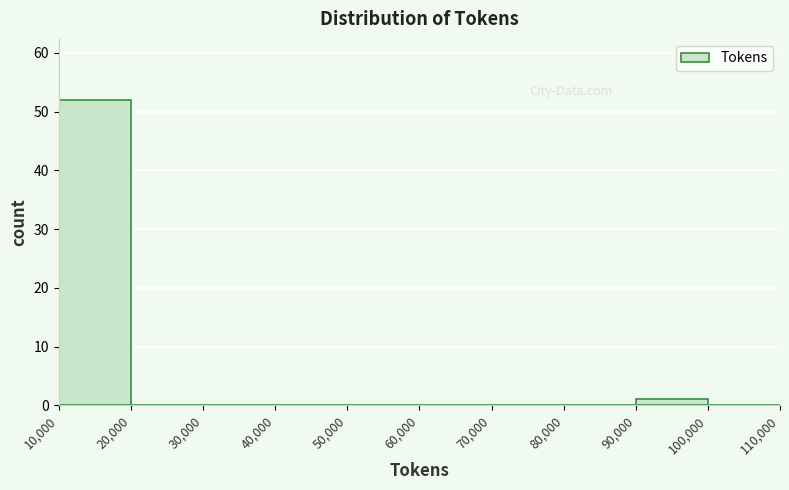

How tall is the bar that spans 10,000 to 20,000 on the x-axis? The values are not printed on the chart, so give them approximately, as read against the axis.

52